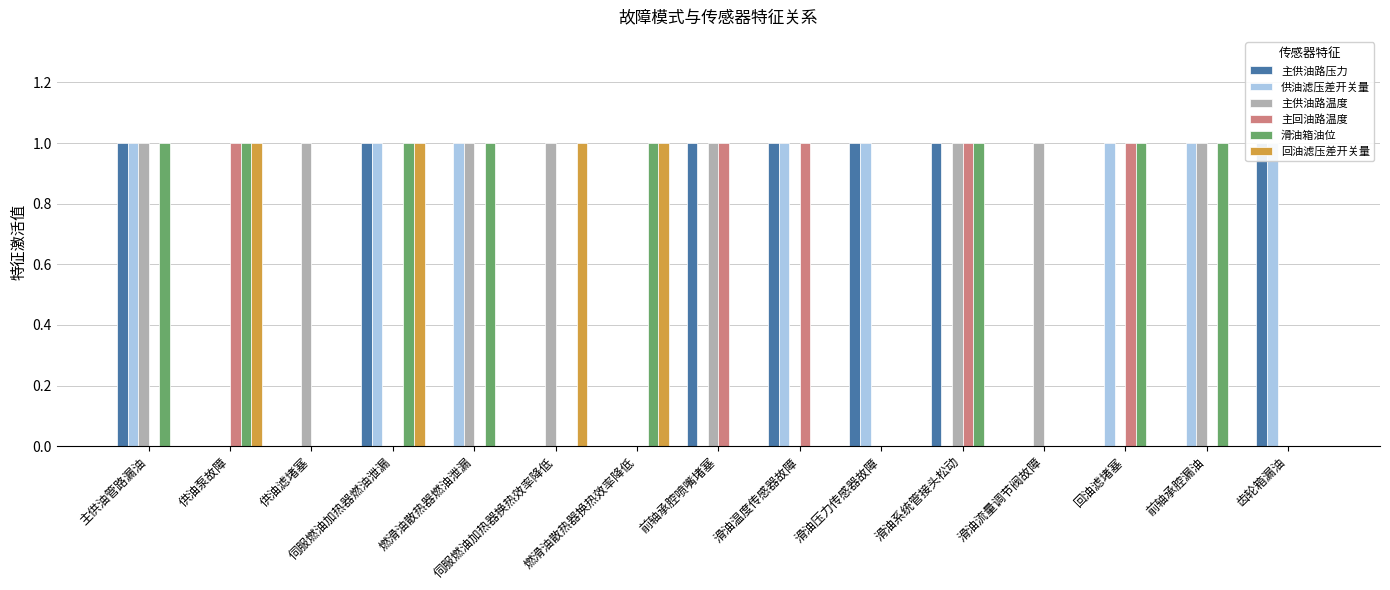

Reading left to right, list all the values displayed in this chart.

主供油路压力: 主供油管路漏油=1	供油泵故障=0	供油滤堵塞=0	伺服燃油加热器燃油泄漏=1	燃滑油散热器燃油泄漏=0	伺服燃油加热器换热效率降低=0	燃滑油散热器换热效率降低=0	前轴承腔喷嘴堵塞=1	滑油温度传感器故障=1	滑油压力传感器故障=1	滑油系统管接头松动=1	滑油流量调节阀故障=0	回油滤堵塞=0	前轴承腔漏油=0	齿轮箱漏油=1
供油滤压差开关量: 主供油管路漏油=1	供油泵故障=0	供油滤堵塞=0	伺服燃油加热器燃油泄漏=1	燃滑油散热器燃油泄漏=1	伺服燃油加热器换热效率降低=0	燃滑油散热器换热效率降低=0	前轴承腔喷嘴堵塞=0	滑油温度传感器故障=1	滑油压力传感器故障=1	滑油系统管接头松动=0	滑油流量调节阀故障=0	回油滤堵塞=1	前轴承腔漏油=1	齿轮箱漏油=1
主供油路温度: 主供油管路漏油=1	供油泵故障=0	供油滤堵塞=1	伺服燃油加热器燃油泄漏=0	燃滑油散热器燃油泄漏=1	伺服燃油加热器换热效率降低=1	燃滑油散热器换热效率降低=0	前轴承腔喷嘴堵塞=1	滑油温度传感器故障=0	滑油压力传感器故障=0	滑油系统管接头松动=1	滑油流量调节阀故障=1	回油滤堵塞=0	前轴承腔漏油=1	齿轮箱漏油=0
主回油路温度: 主供油管路漏油=0	供油泵故障=1	供油滤堵塞=0	伺服燃油加热器燃油泄漏=0	燃滑油散热器燃油泄漏=0	伺服燃油加热器换热效率降低=0	燃滑油散热器换热效率降低=0	前轴承腔喷嘴堵塞=1	滑油温度传感器故障=1	滑油压力传感器故障=0	滑油系统管接头松动=1	滑油流量调节阀故障=0	回油滤堵塞=1	前轴承腔漏油=0	齿轮箱漏油=0
滑油箱油位: 主供油管路漏油=1	供油泵故障=1	供油滤堵塞=0	伺服燃油加热器燃油泄漏=1	燃滑油散热器燃油泄漏=1	伺服燃油加热器换热效率降低=0	燃滑油散热器换热效率降低=1	前轴承腔喷嘴堵塞=0	滑油温度传感器故障=0	滑油压力传感器故障=0	滑油系统管接头松动=1	滑油流量调节阀故障=0	回油滤堵塞=1	前轴承腔漏油=1	齿轮箱漏油=0
回油滤压差开关量: 主供油管路漏油=0	供油泵故障=1	供油滤堵塞=0	伺服燃油加热器燃油泄漏=1	燃滑油散热器燃油泄漏=0	伺服燃油加热器换热效率降低=1	燃滑油散热器换热效率降低=1	前轴承腔喷嘴堵塞=0	滑油温度传感器故障=0	滑油压力传感器故障=0	滑油系统管接头松动=0	滑油流量调节阀故障=0	回油滤堵塞=0	前轴承腔漏油=0	齿轮箱漏油=0